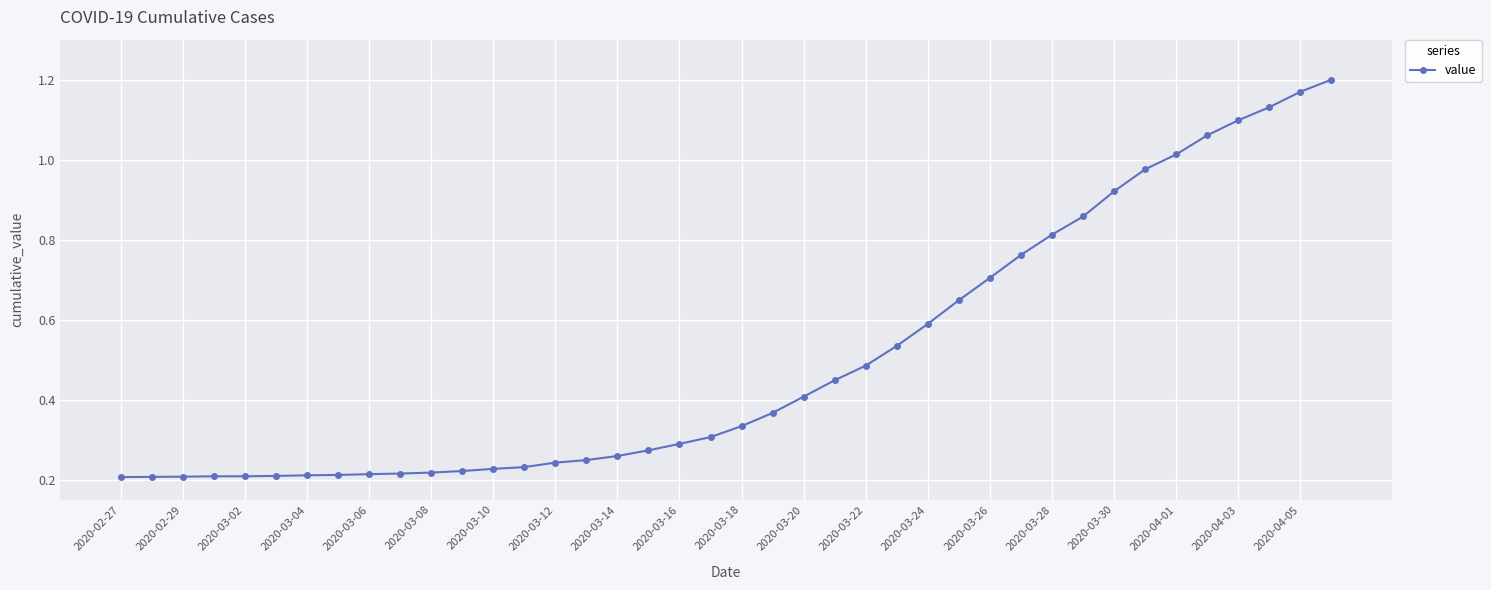

Is this an area chart (filled region under the line)?

No